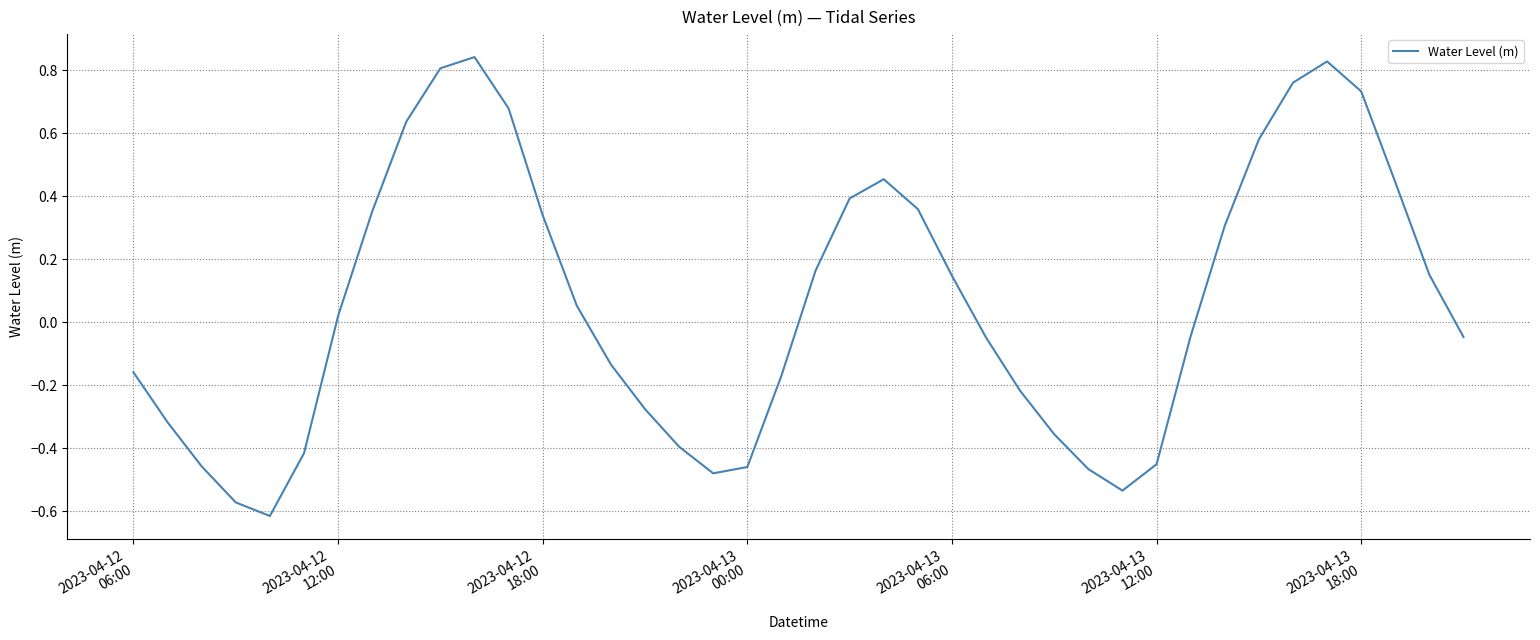

How many lines are shown in the chart?

1